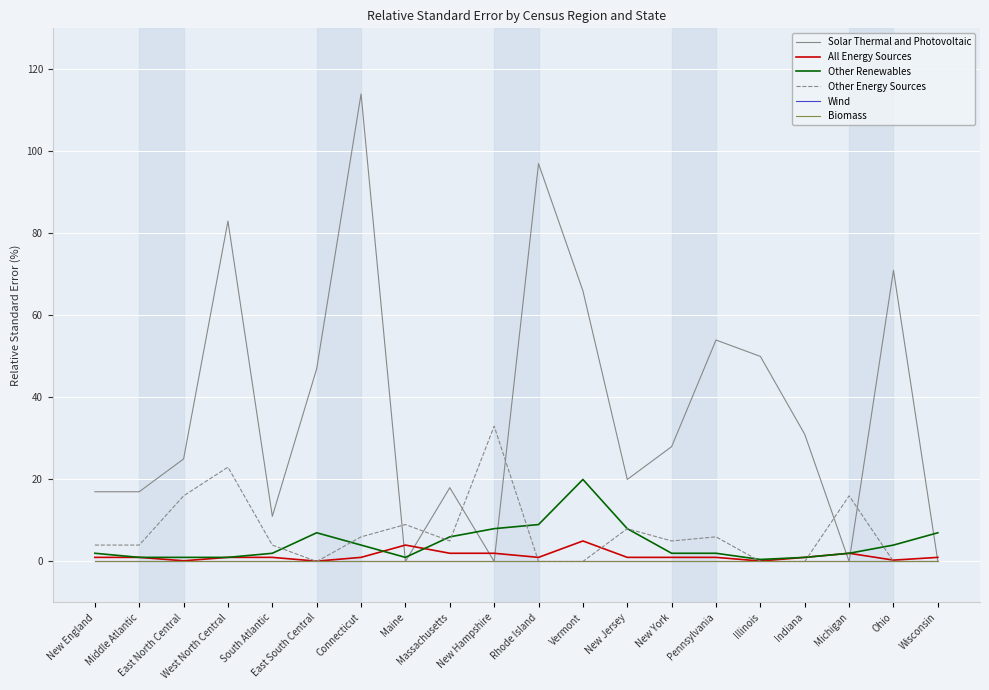

At which category is the sum across all series the highest?

Connecticut